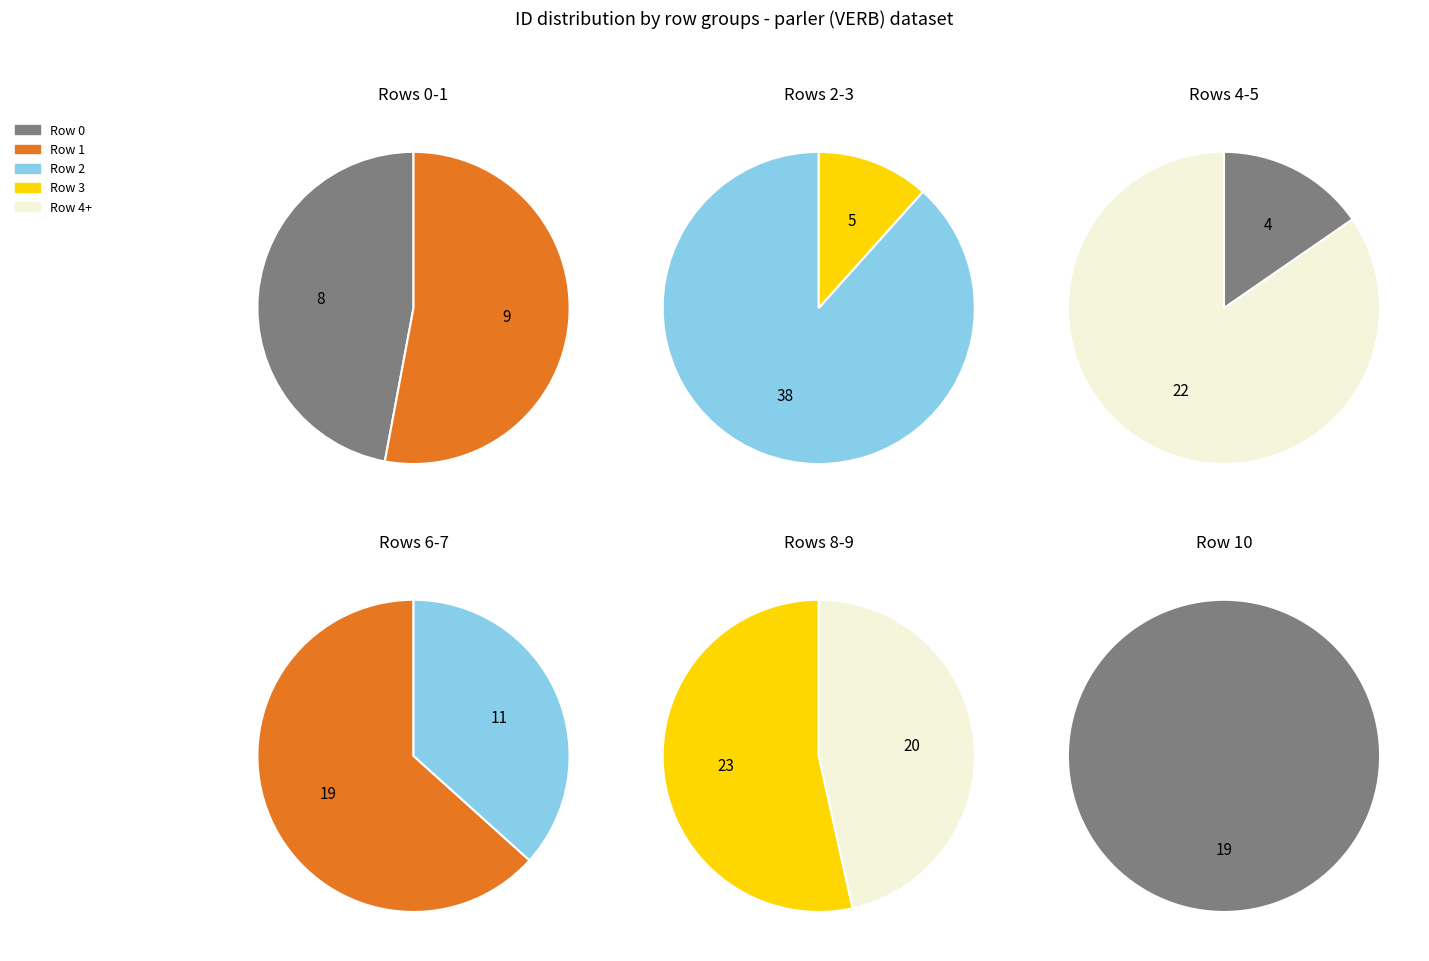

Rank the categories by value from highest to lowest.

2, 8, 4, 9, 6, 10, 7, 1, 0, 3, 5